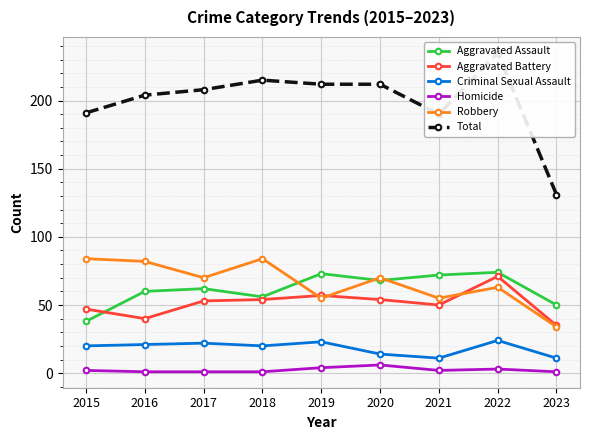

What is the sum of the Aggravated Assault values at 2022 and 2018?

130